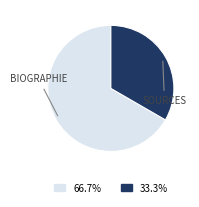

Is there a majority slice in this chart?

Yes